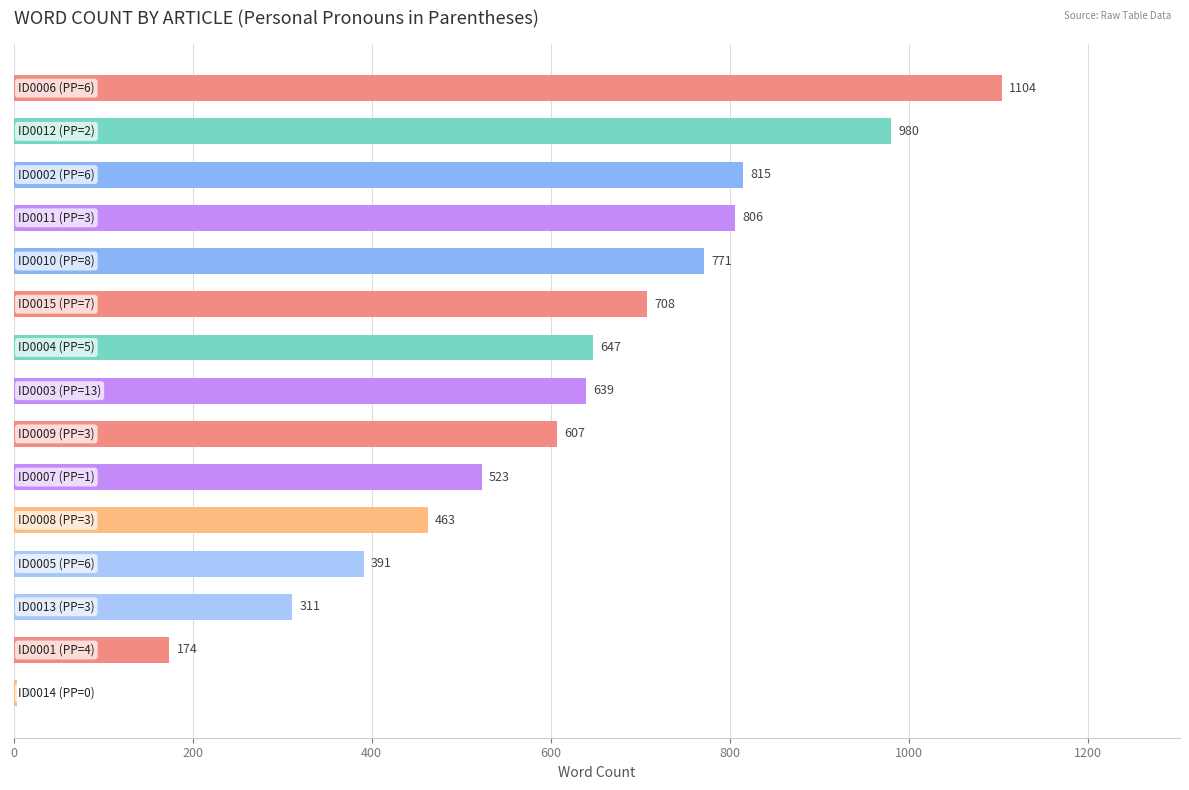

Are the bars horizontal?

Yes